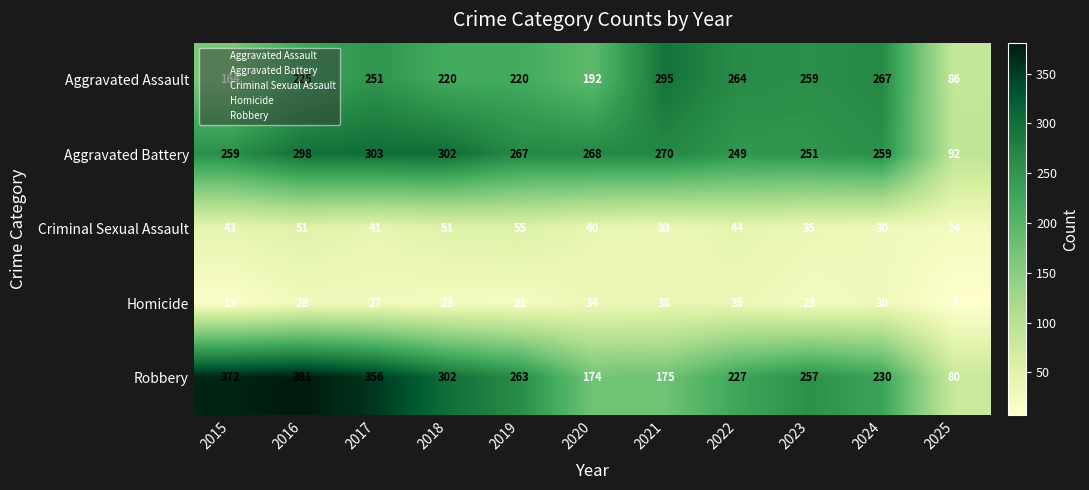

Read the Criminal Sexual Assault value at 2016.

51